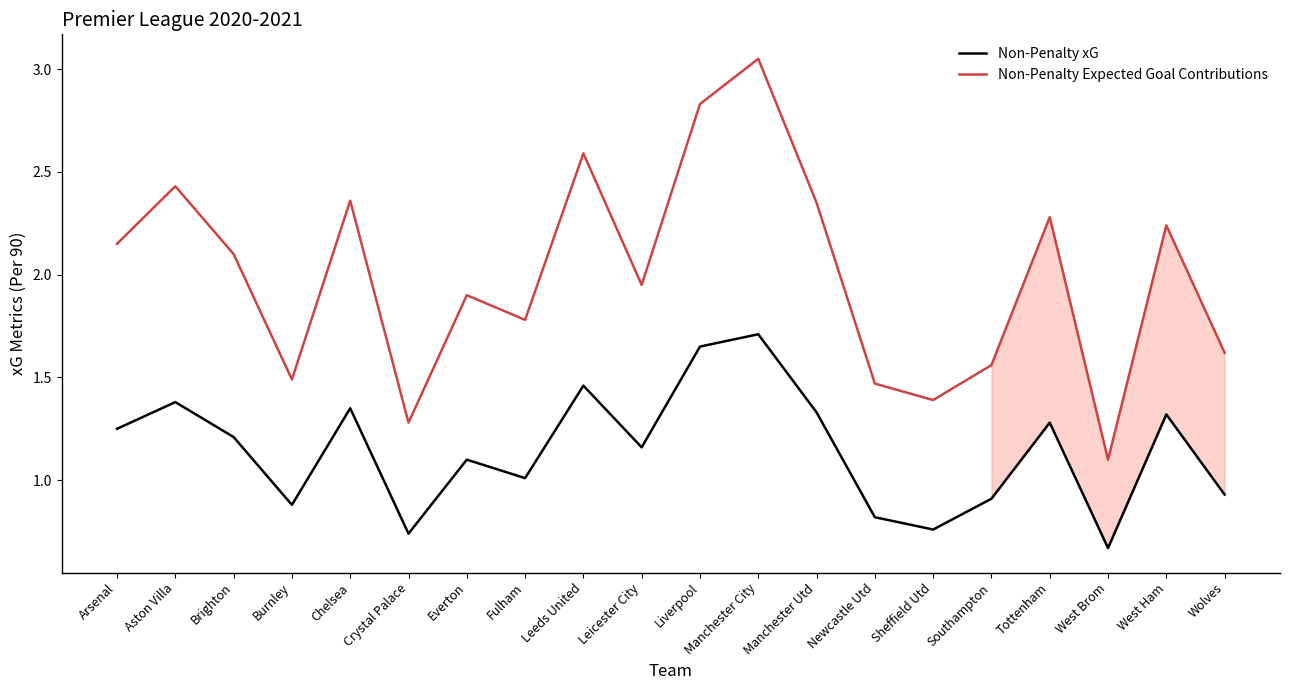

Which category has the highest value across all series?

Manchester City